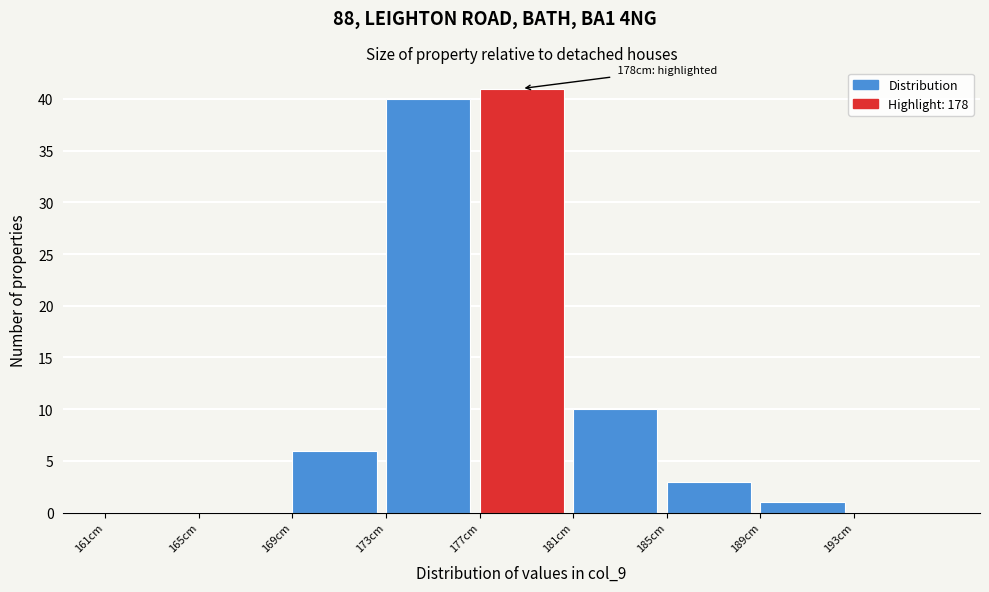

Which range on the x-axis has the tallest bar?

177 to 181